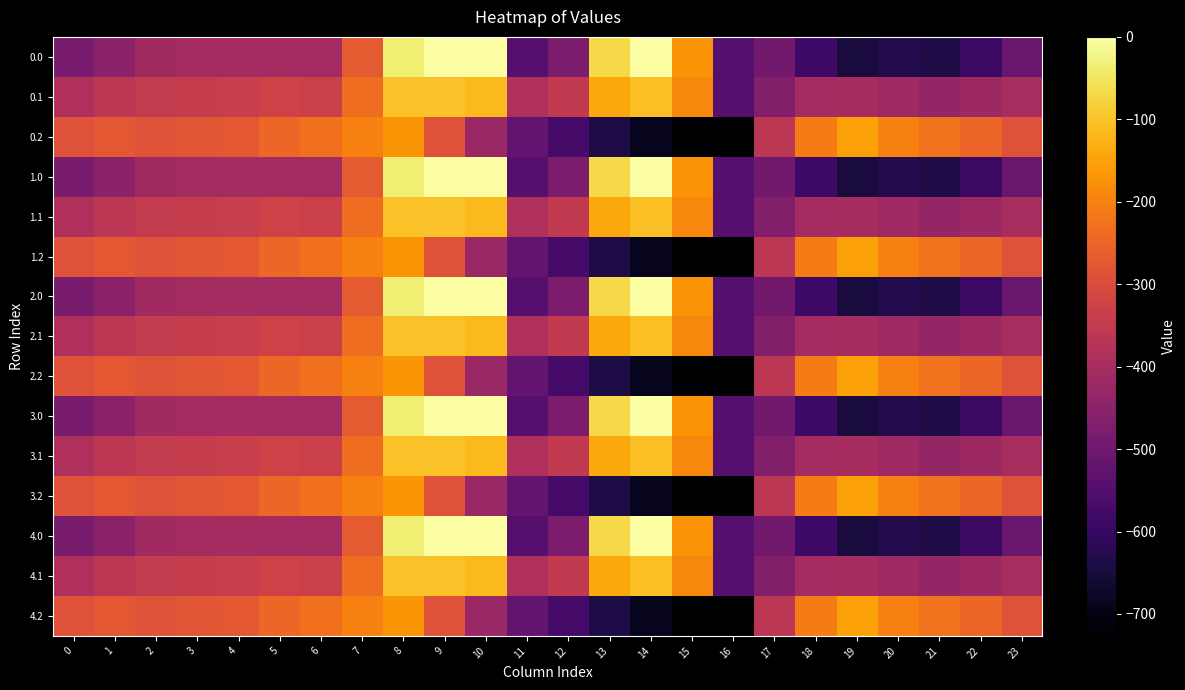

Rank the series at 8 from highest to lowest value.

0.0, 1.0, 2.0, 3.0, 4.0, 0.1, 1.1, 2.1, 3.1, 4.1, 0.2, 1.2, 2.2, 3.2, 4.2